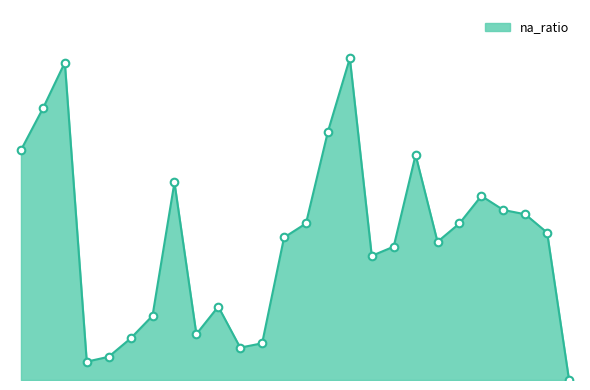

Does the chart have visible grid lines?

No